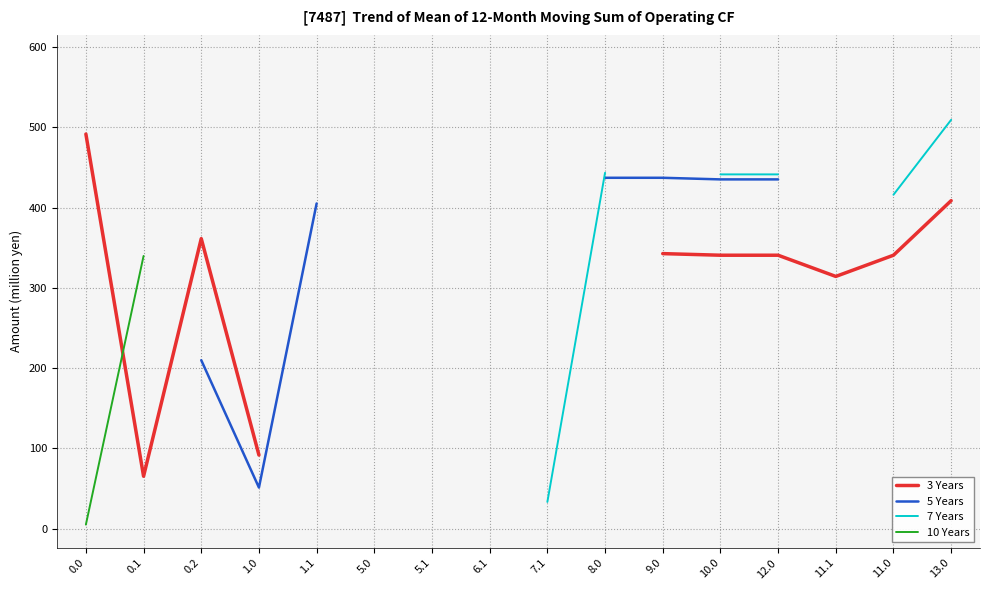

How many lines are shown in the chart?

4